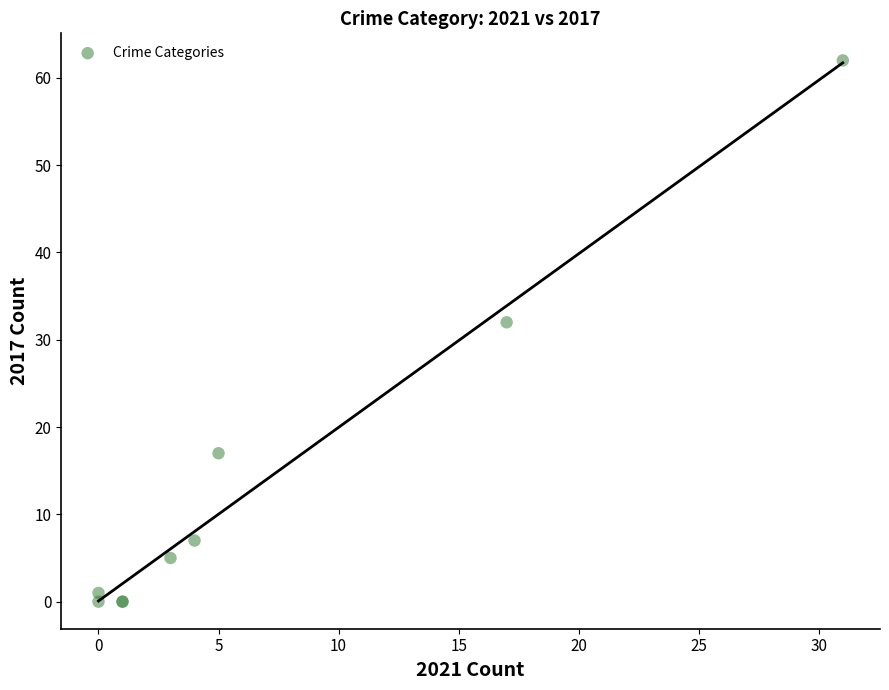

What Y value in the scatter plot is closest to 31?

32